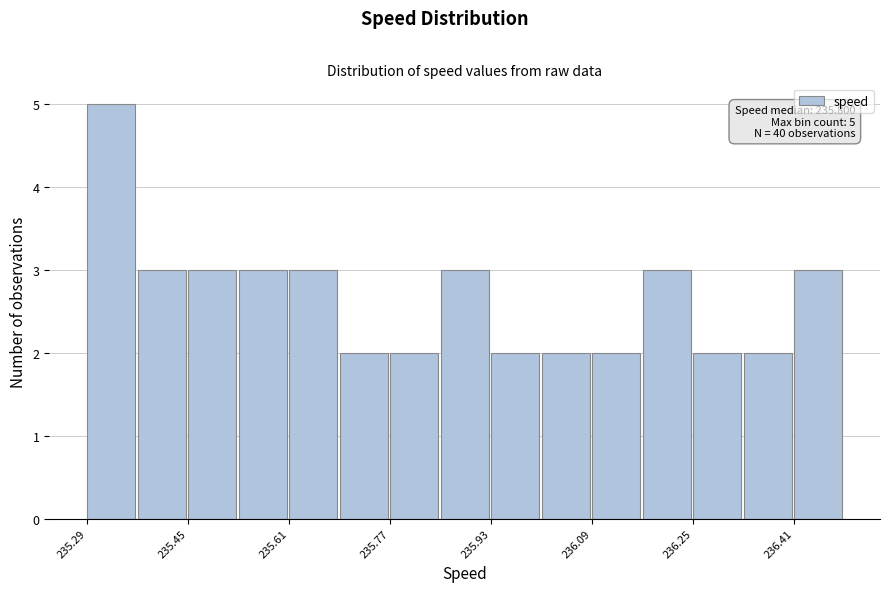

Read against the x-axis, roughly where is the centre of the tallest bar?

235.32